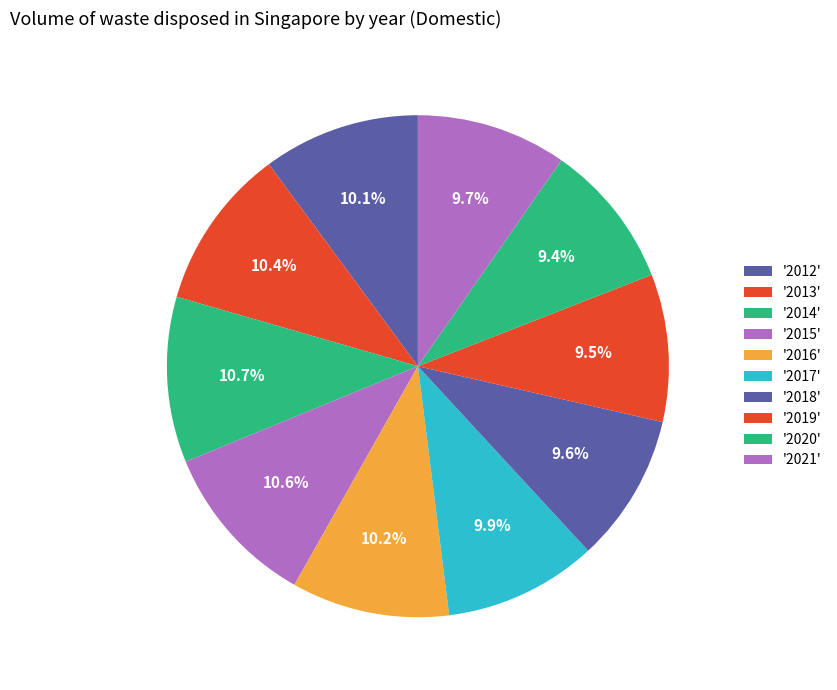

Rank the categories by value from highest to lowest.

2014, 2015, 2013, 2016, 2012, 2017, 2021, 2018, 2019, 2020